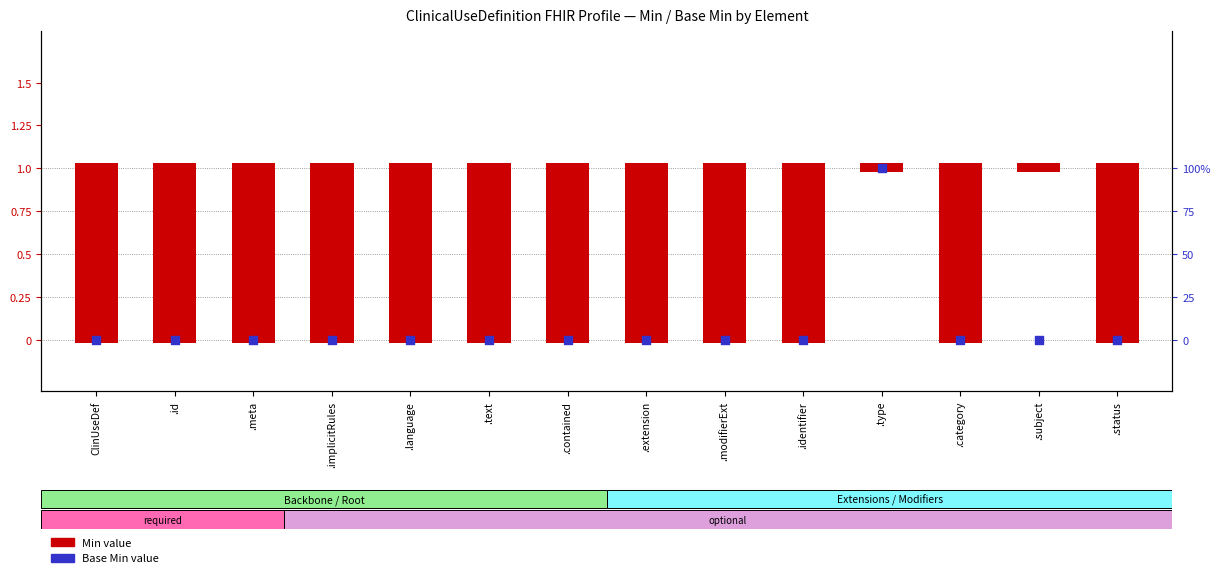

Which has a higher value, .status or .category?

.status